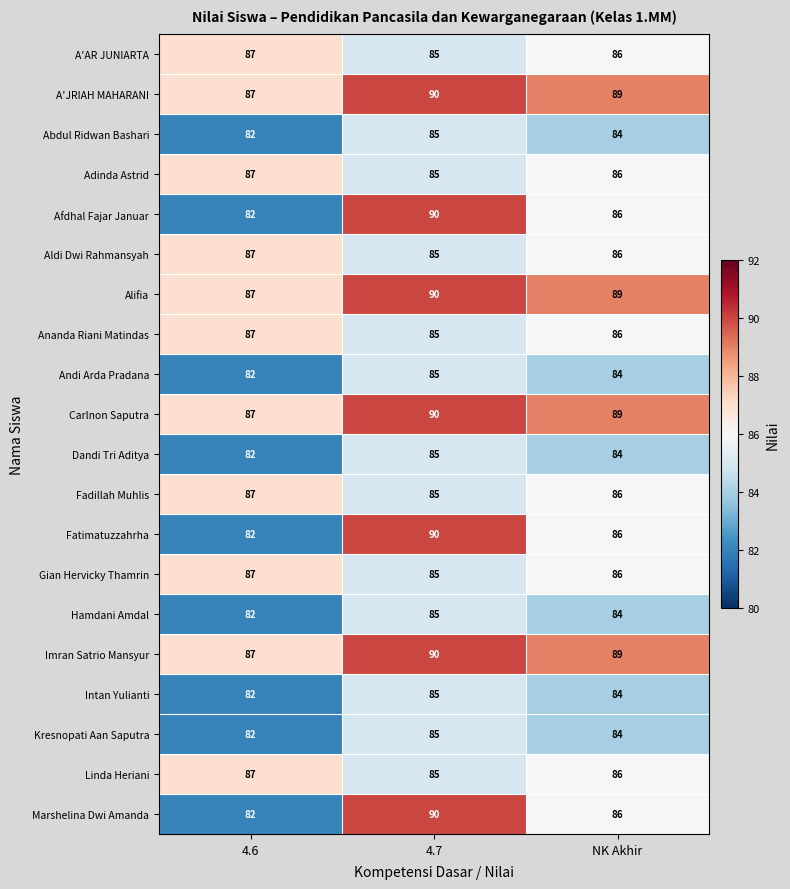

Which label corresponds to the smallest value in the chart?

4.6